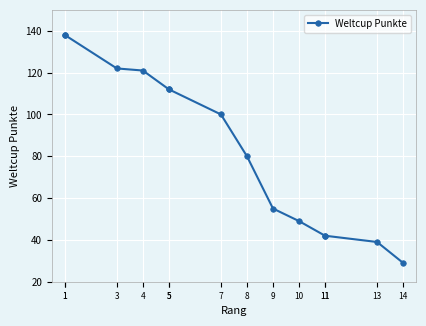

How many distinct data groups are displayed?

1